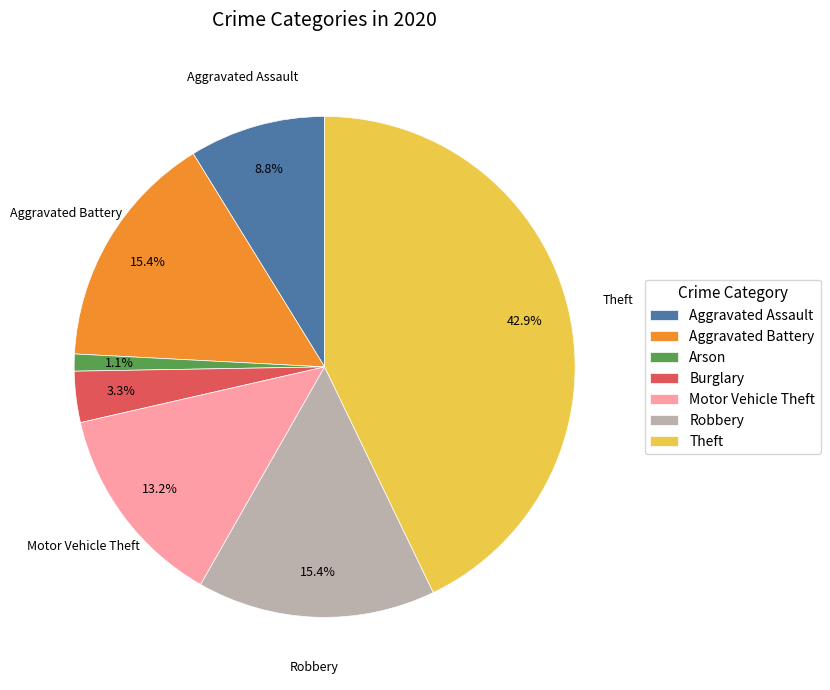

To the nearest percent, what percentage of the pie is Motor Vehicle Theft?

13%